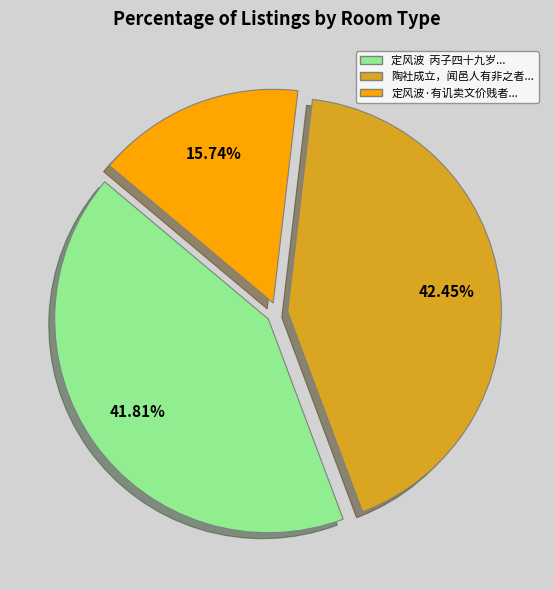

Is there a majority slice in this chart?

No